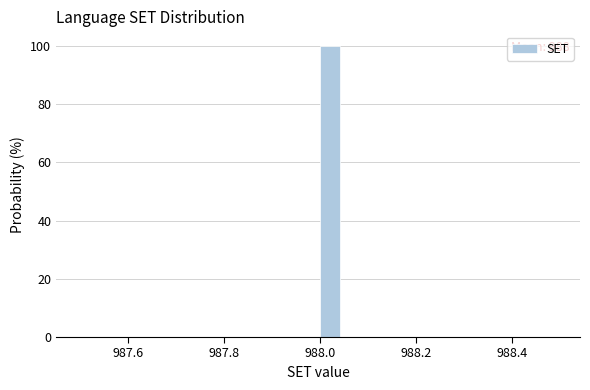

Around what value on the x-axis is the tallest bar? Give the approximate position of its centre, as read against the axis.

988.02